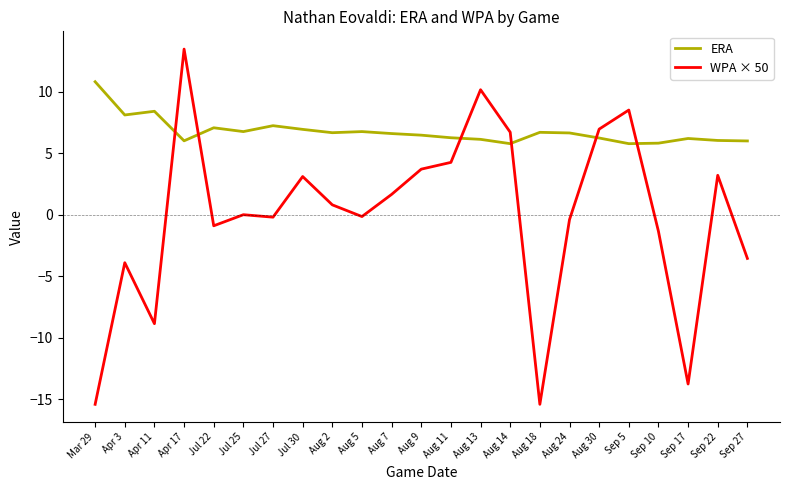

What position from the right is Jul 22?

19